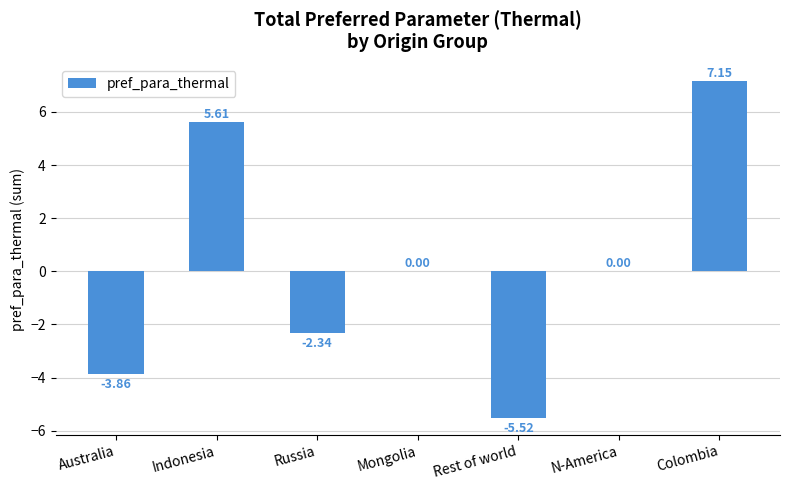

At which category does the chart reach its peak across all series?

Colombia